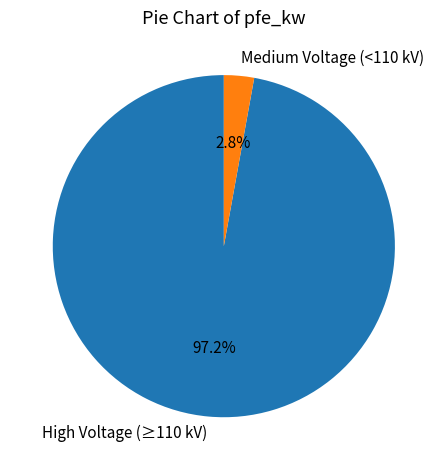

To the nearest percent, what is the average slice percentage?

50%